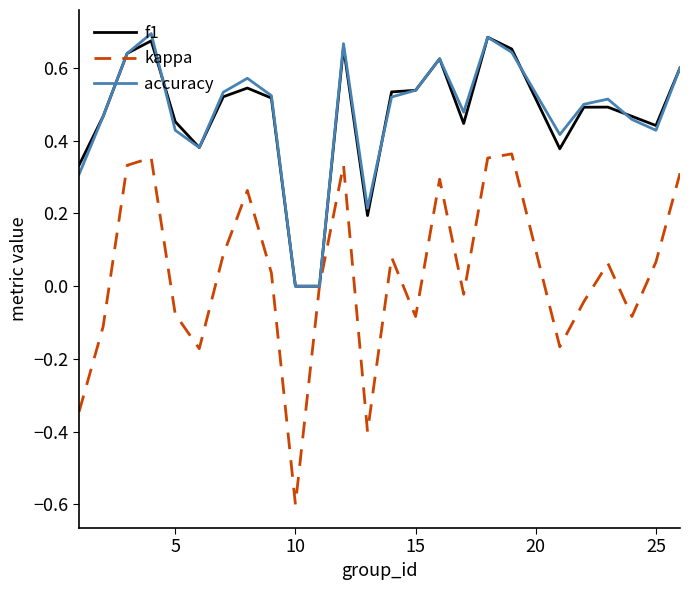

Which series has the largest range (max minus min)?

kappa